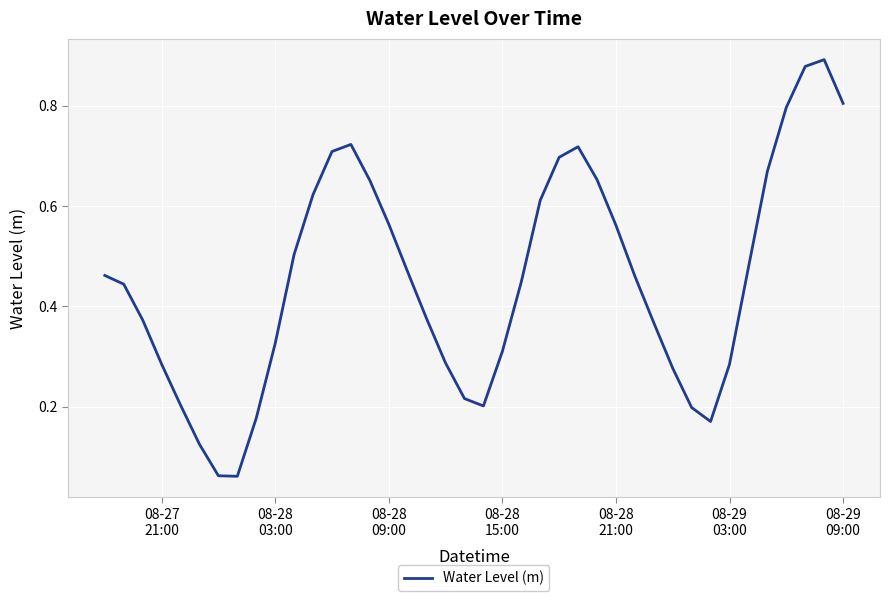

What is the difference between the maximum and minimum values?

0.8